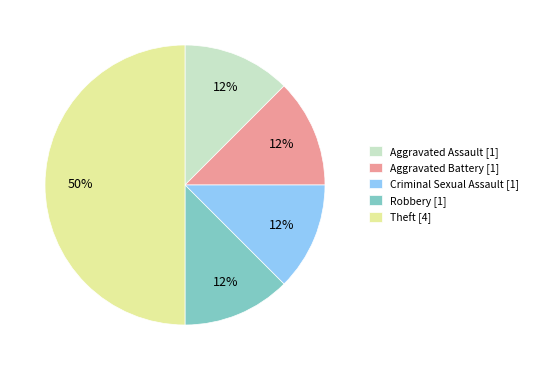

Is it true that Criminal Sexual Assault is 12% of the pie?

True